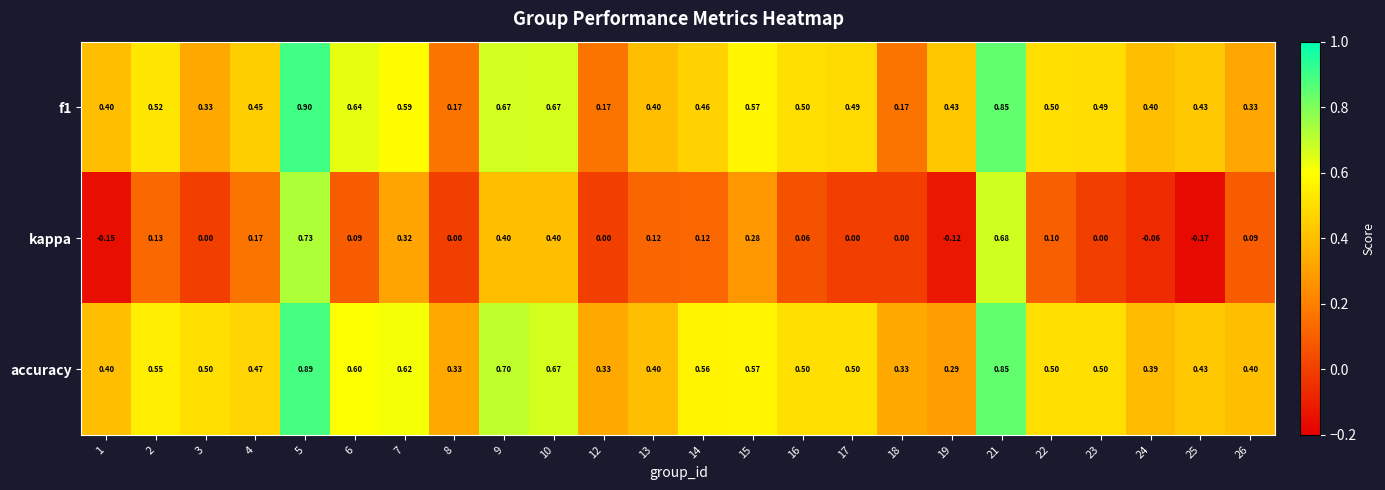

Which series has the largest range (max minus min)?

kappa